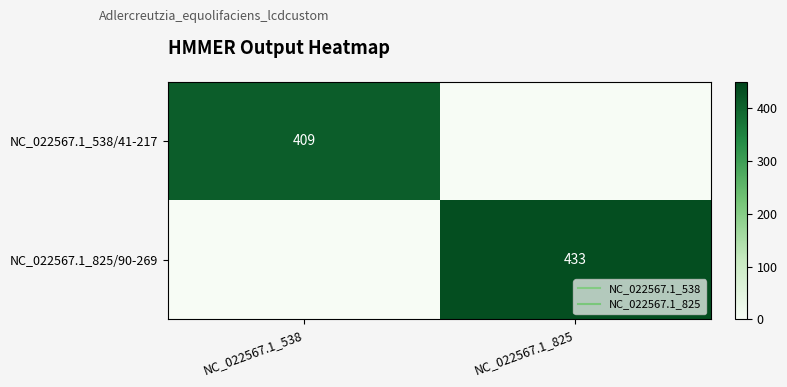

Is the value of NC_022567.1_825/90-269 at NC_022567.1_825 greater than the value of NC_022567.1_538/41-217 at NC_022567.1_538?

Yes